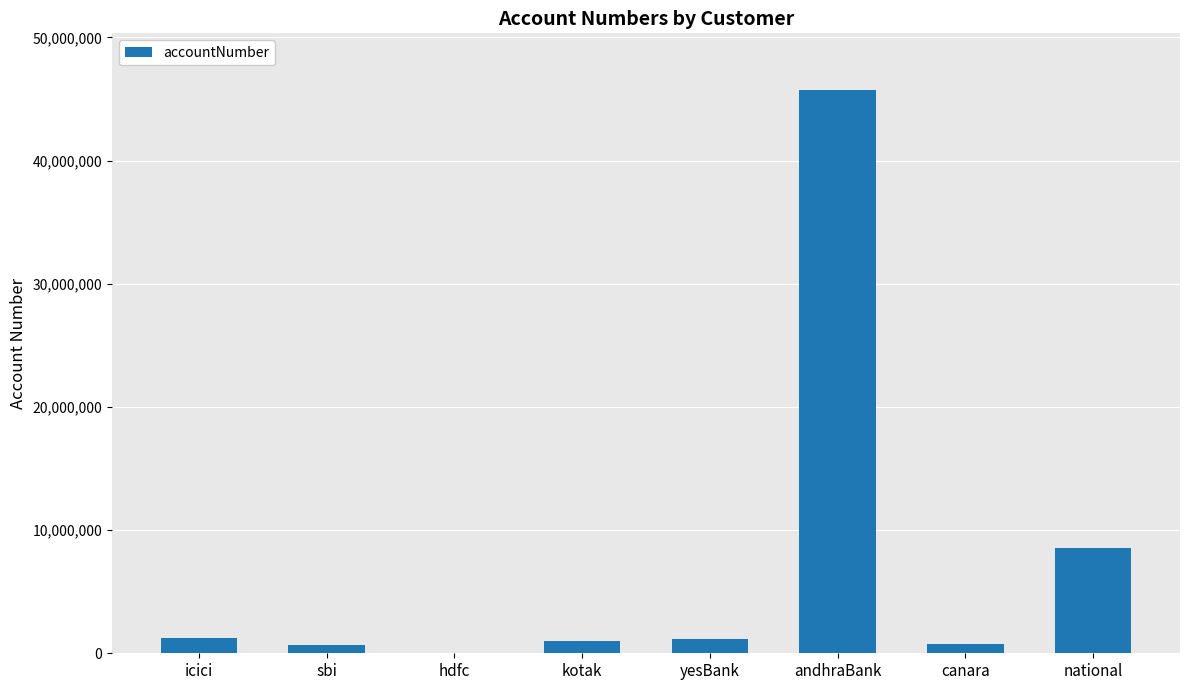

True or false: the data shows 654321 at sbi.

True